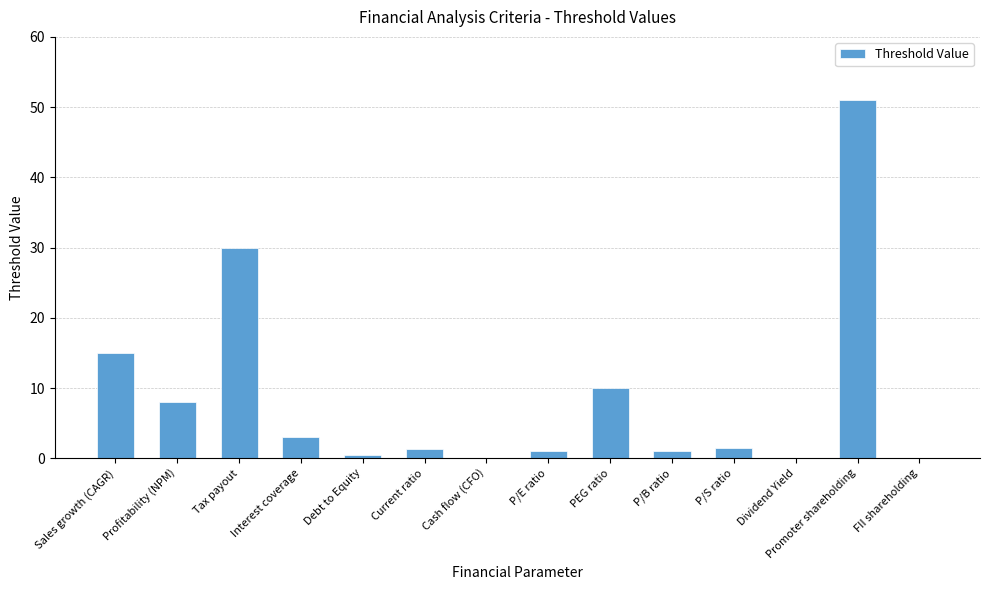

At which label does the data first exceed 1?

Sales growth (CAGR)